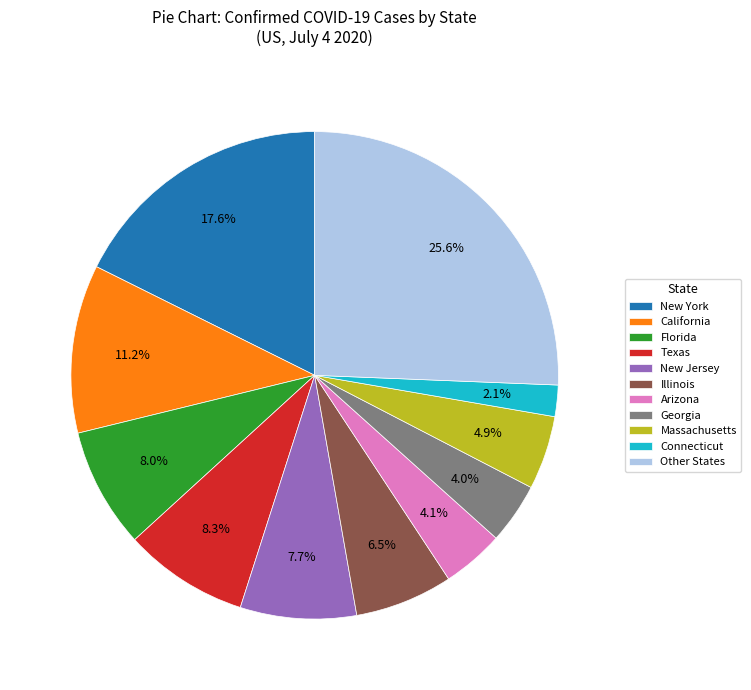

Between California and Arizona, which is larger?

California